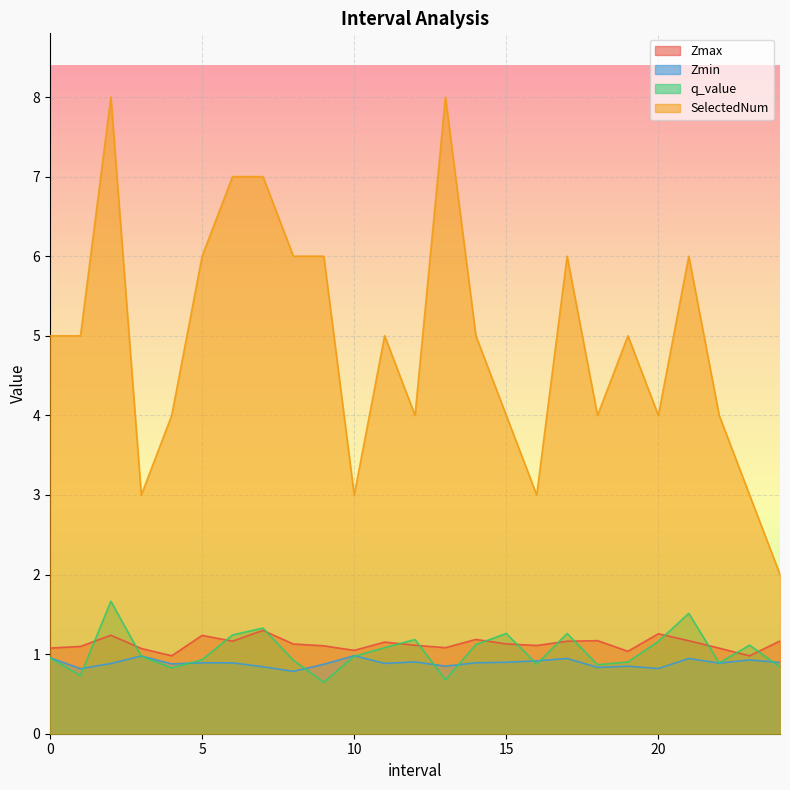

The SelectedNum series shows 5.0 at 1.0. True or false?

True